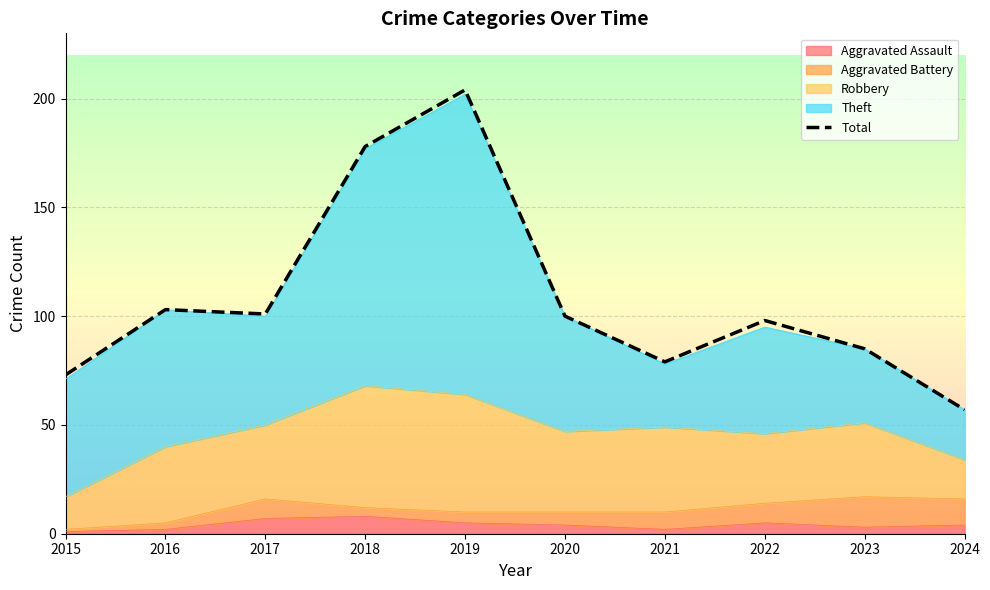

How many categories are shown in the chart?

10